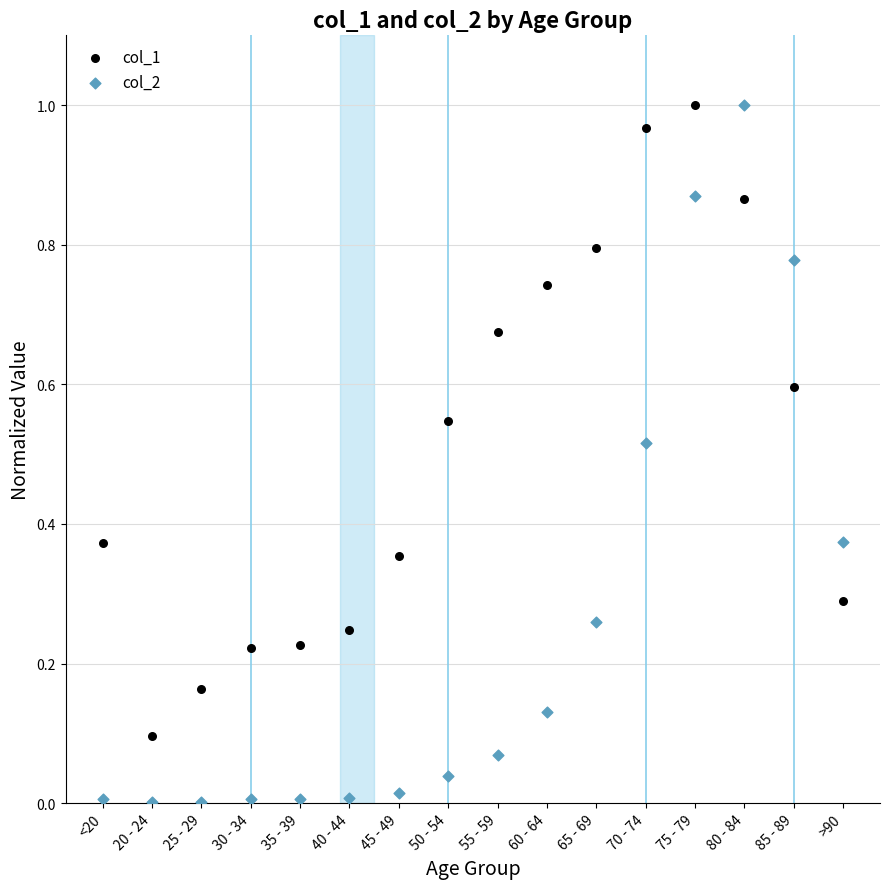

Which series has the widest spread of Y values?

col_2